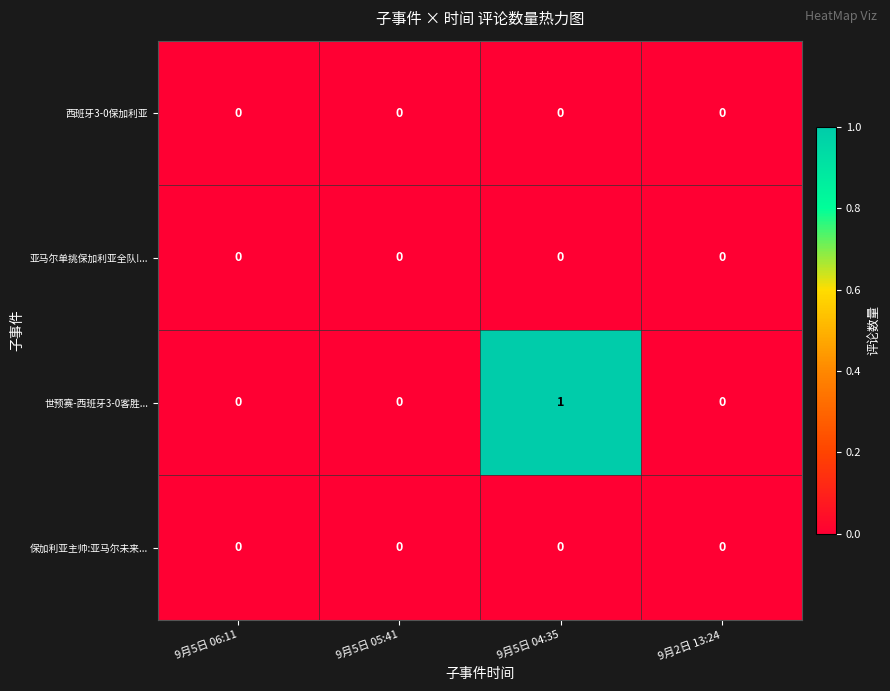

What is the spread (max minus min) of values at 9月5日 04:35?

1